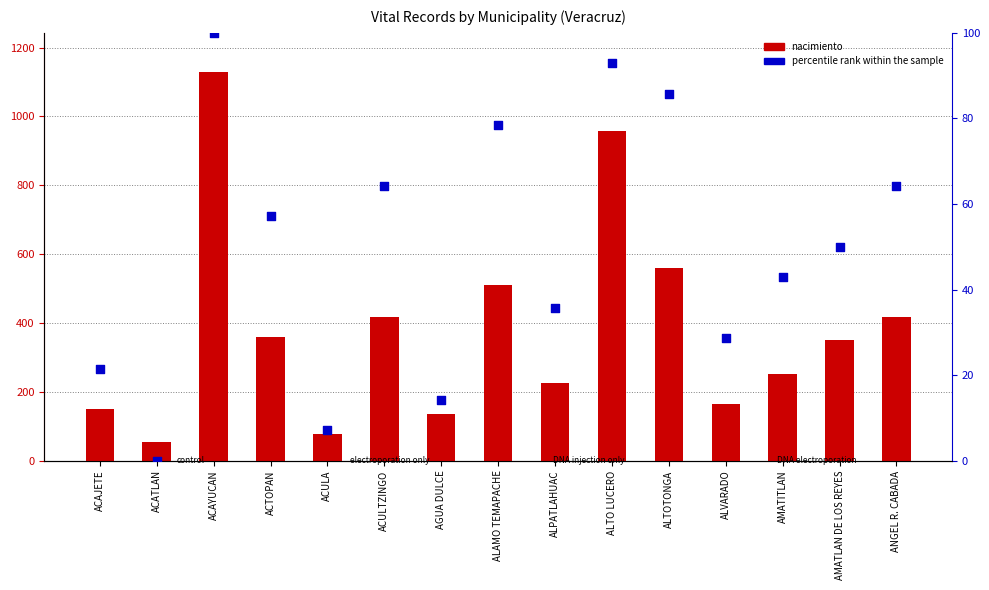

What is the total value across all series at ACAJETE?

172.4